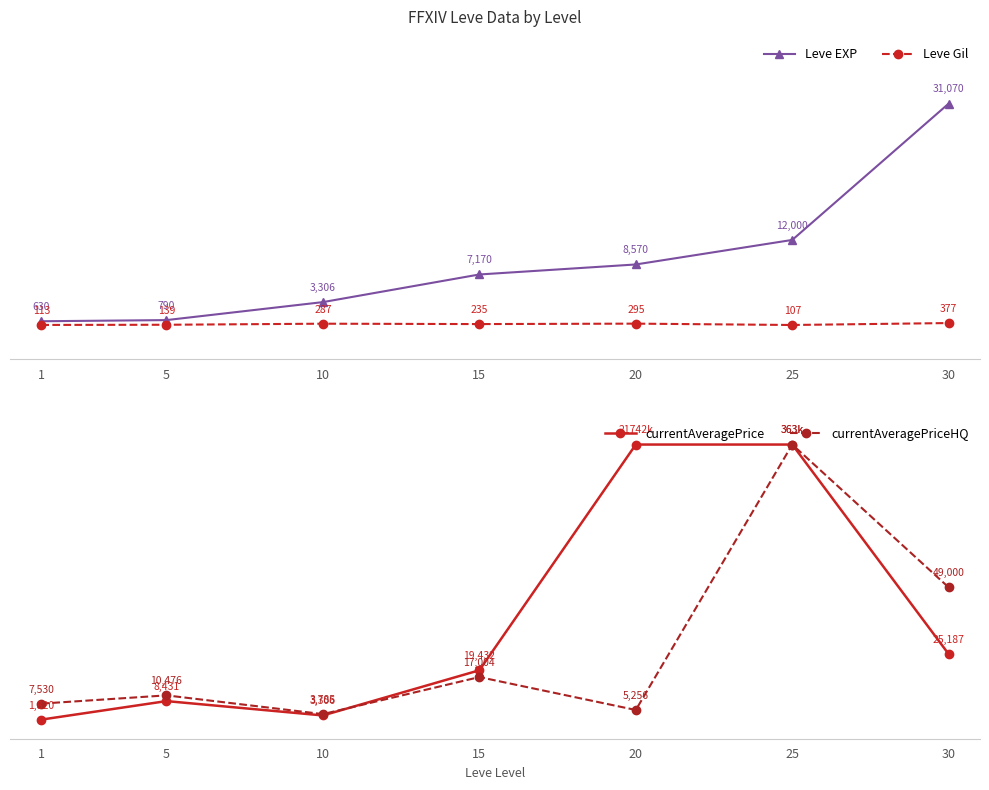

Between 20 and 30, which is larger?

30